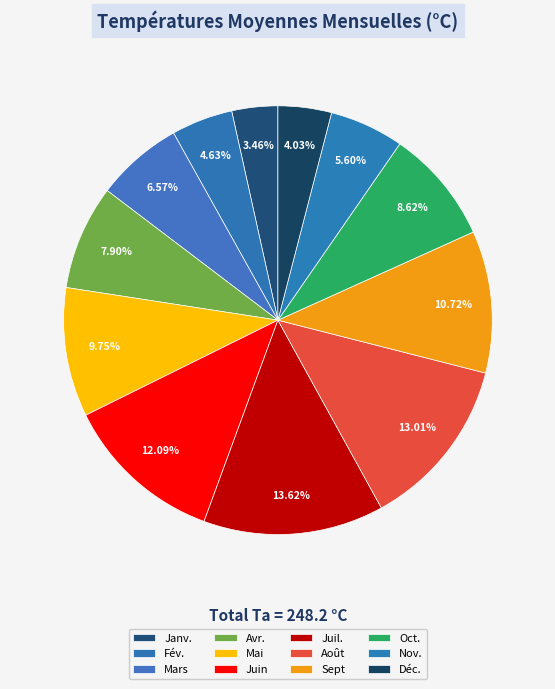

How many slices are in this pie chart?

12